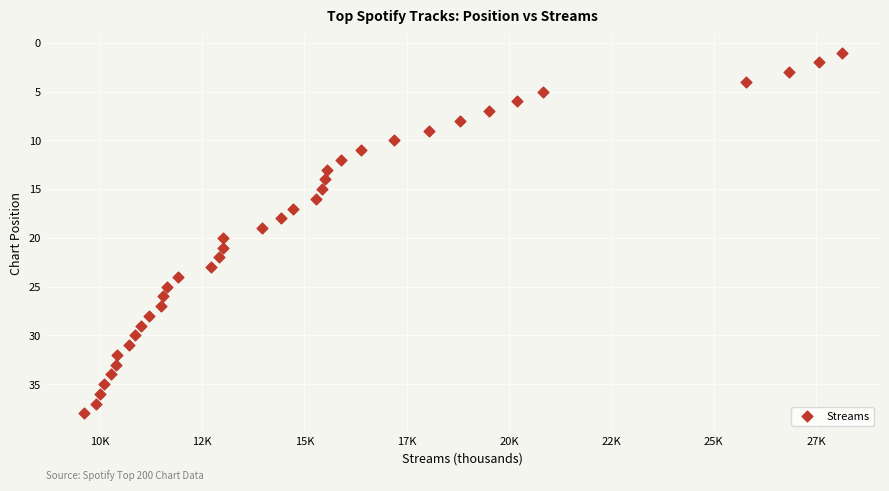

What is the range of X values (max minus min)?

18529